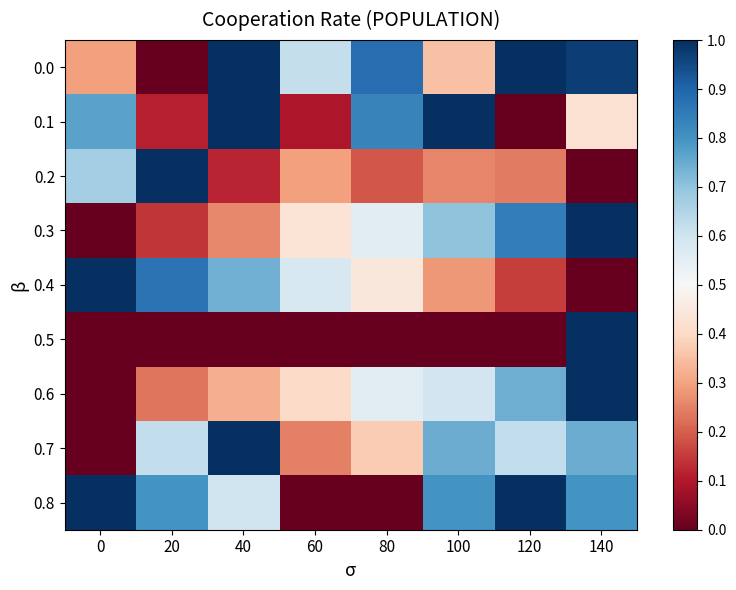

Between 60 and 120, which is larger?

120